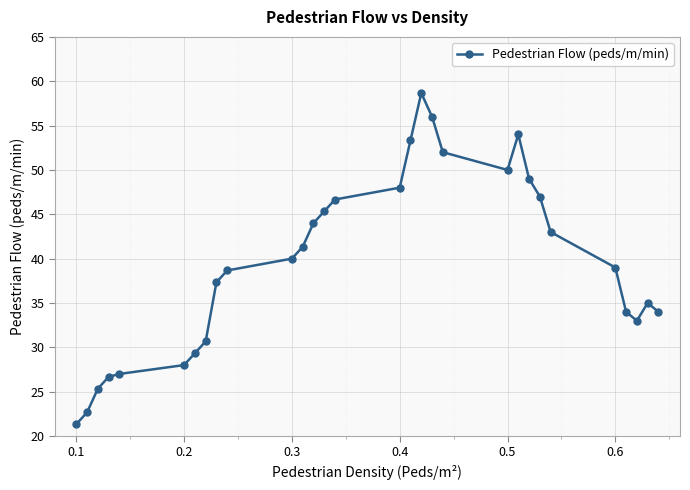

True or false: there are more than 1 points higher than both neighbors.

True